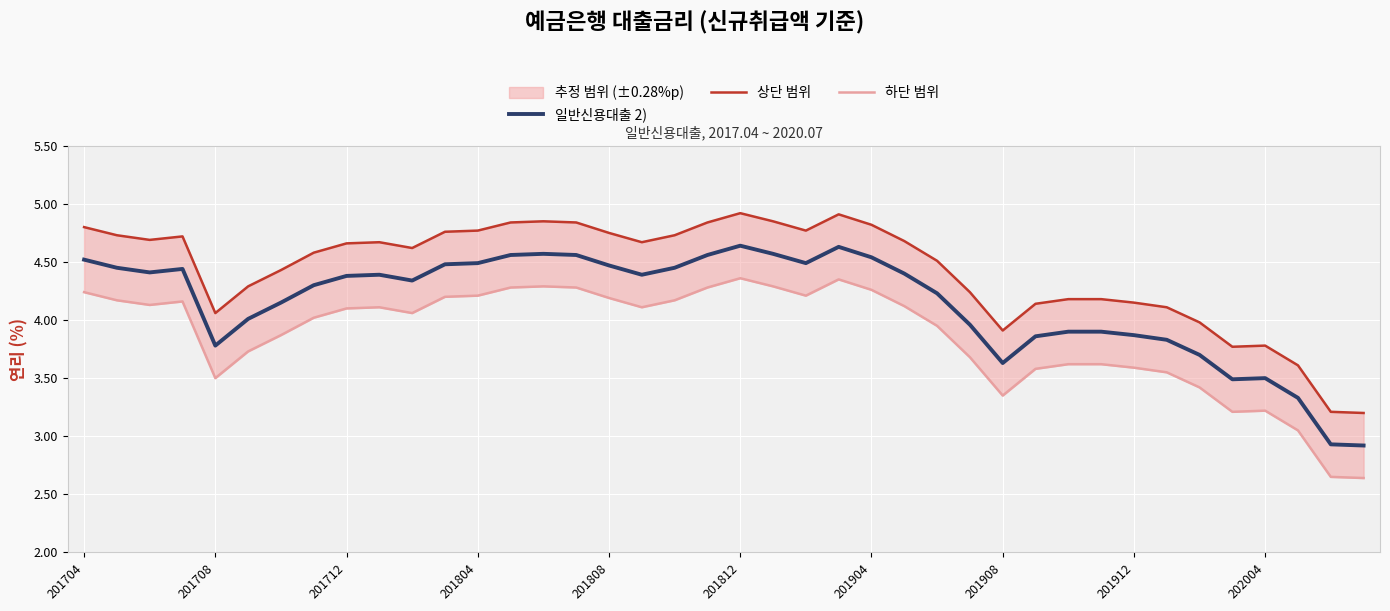

True or false: 일반신용대출 2) and 상단 범위 intersect in this chart.

False